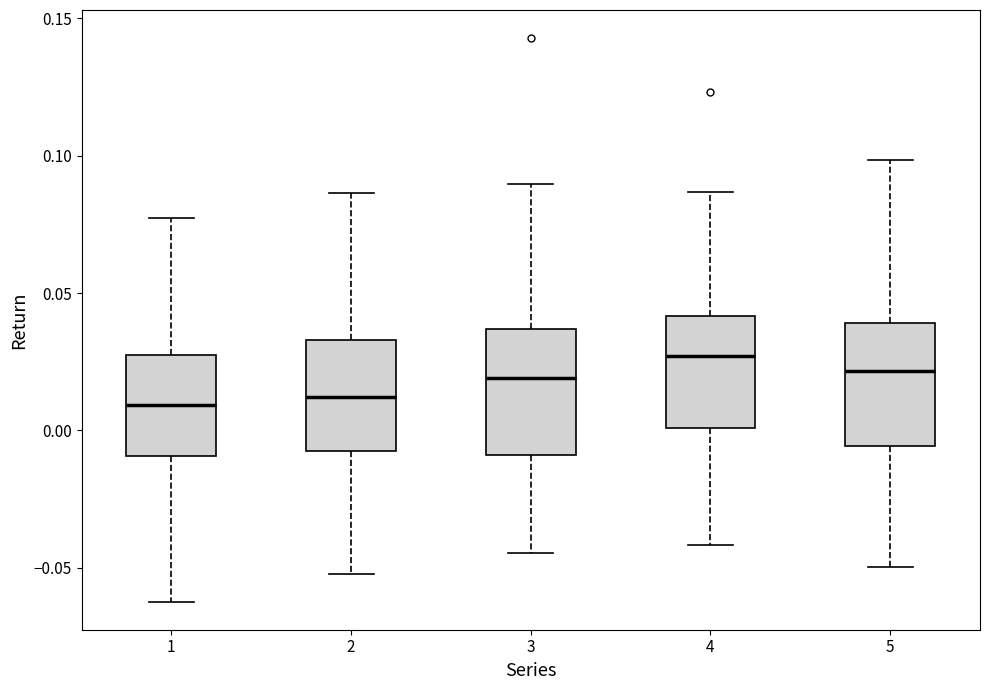

Reading left to right, transcribe this box plot: for each box, give where its median line is, the range the box spans, and where its two whiskers end, as read against the y-axis. The values are not printed on the chart, so give them approximately, as read against the axis.

1: median 0.010, box -0.010 to 0.030, whiskers -0.060 to 0.075
2: median 0.010, box -0.005 to 0.035, whiskers -0.050 to 0.085
3: median 0.020, box -0.010 to 0.035, whiskers -0.045 to 0.090
4: median 0.025, box 0.000 to 0.040, whiskers -0.040 to 0.085
5: median 0.020, box -0.005 to 0.040, whiskers -0.050 to 0.100